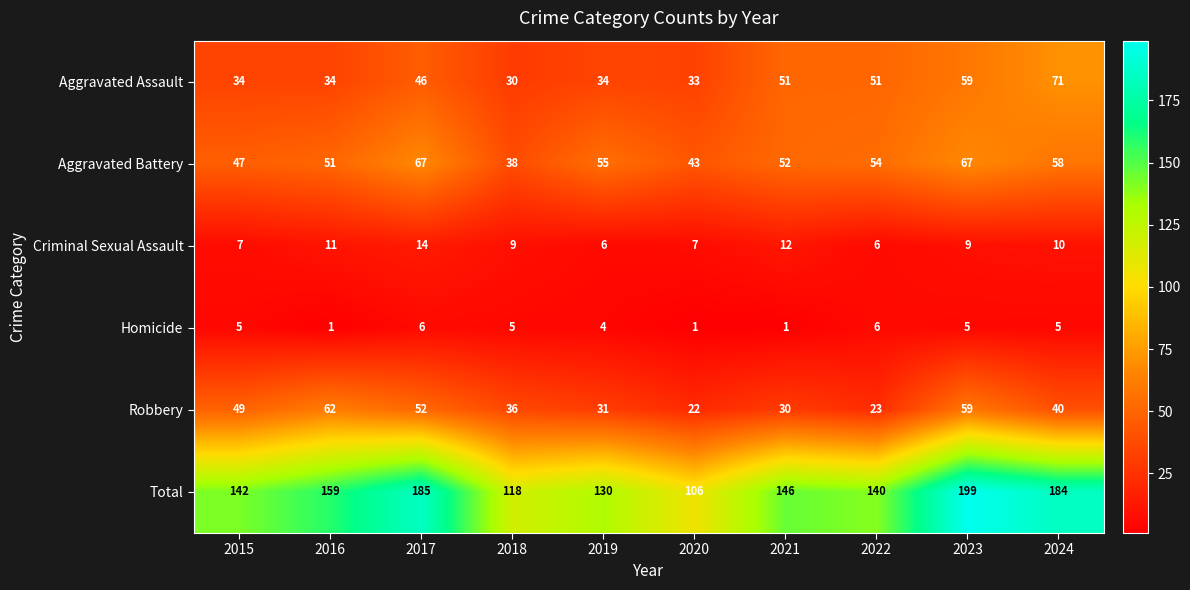

Is the value of Aggravated Assault at 2024 greater than the value of Aggravated Battery at 2015?

Yes